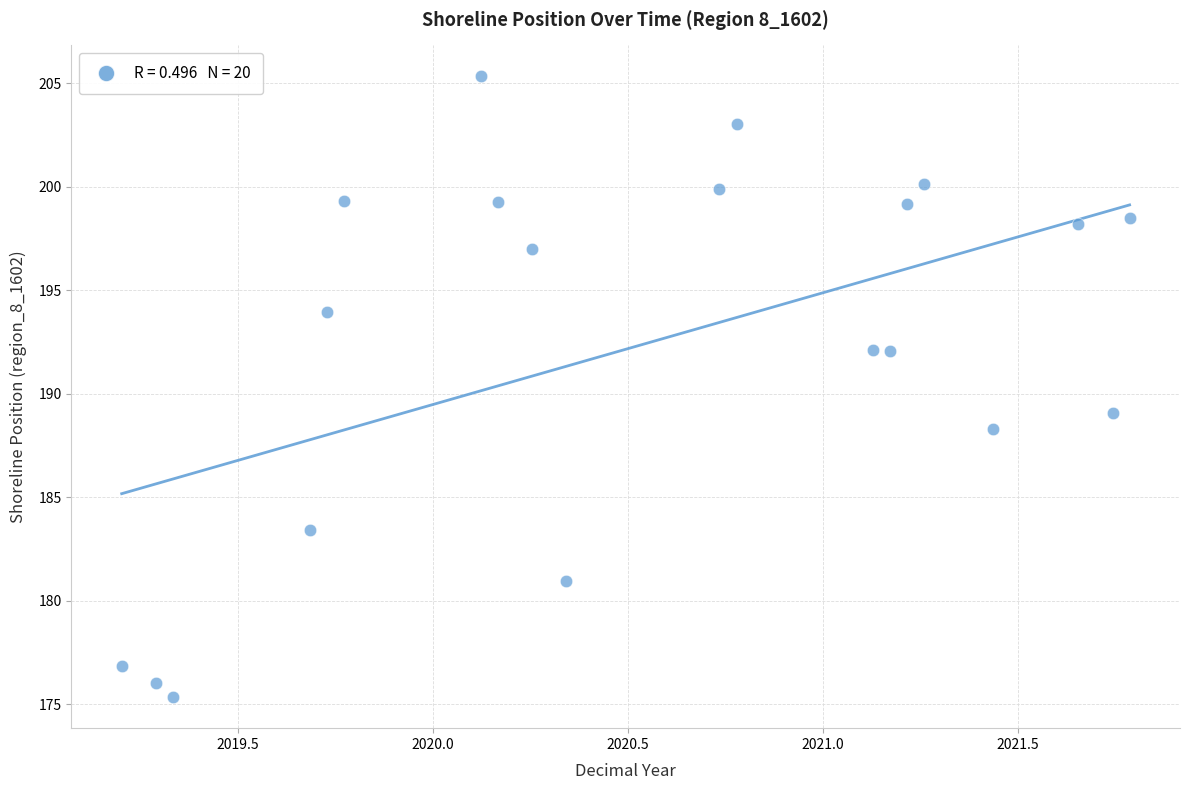

What is the range of Y values (max minus min)?

30.0